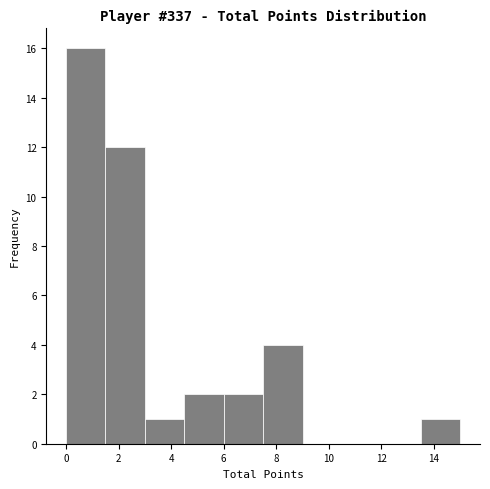

Reading left to right, transcribe this chart: for each bar, give the range it covers on the x-axis and its height. Neither the bar edges nor the heights are printed on the chart, so give them approximately, as read against the axes.

0.0 to 1.5: 16
1.5 to 3.0: 12
3.0 to 4.5: 1
4.5 to 6.0: 2
6.0 to 7.5: 2
7.5 to 9.0: 4
9.0 to 10.5: 0
10.5 to 12.0: 0
12.0 to 13.5: 0
13.5 to 15.0: 1